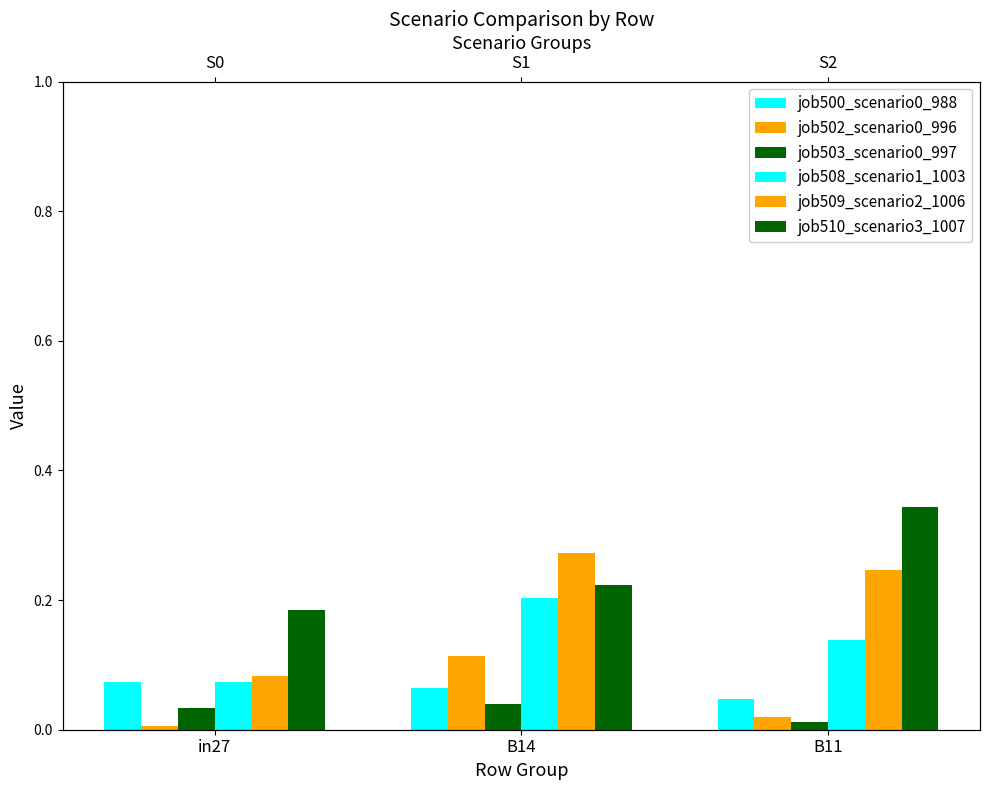

What are all the series names shown in the legend?

job500_scenario0_988, job502_scenario0_996, job503_scenario0_997, job508_scenario1_1003, job509_scenario2_1006, job510_scenario3_1007